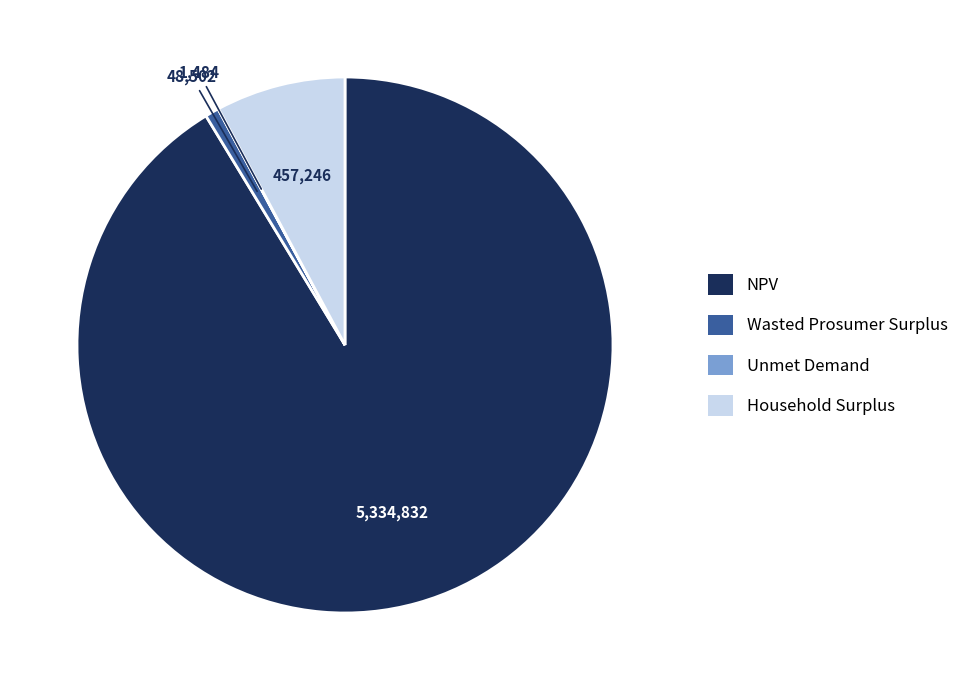

Is it true that NPV is 91% of the pie?

True